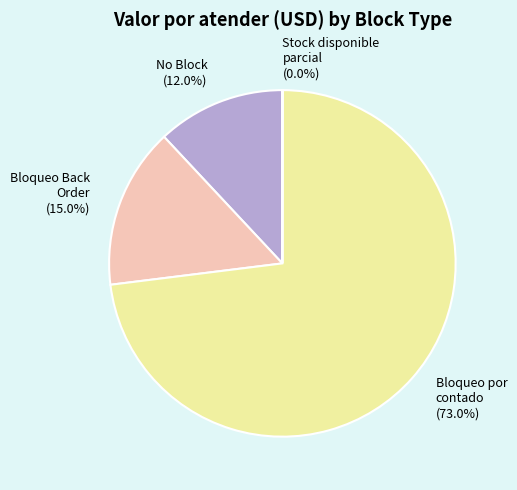

Between No Block (12.0%) and Bloqueo Back Order (15.0%), which is larger?

Bloqueo Back Order (15.0%)